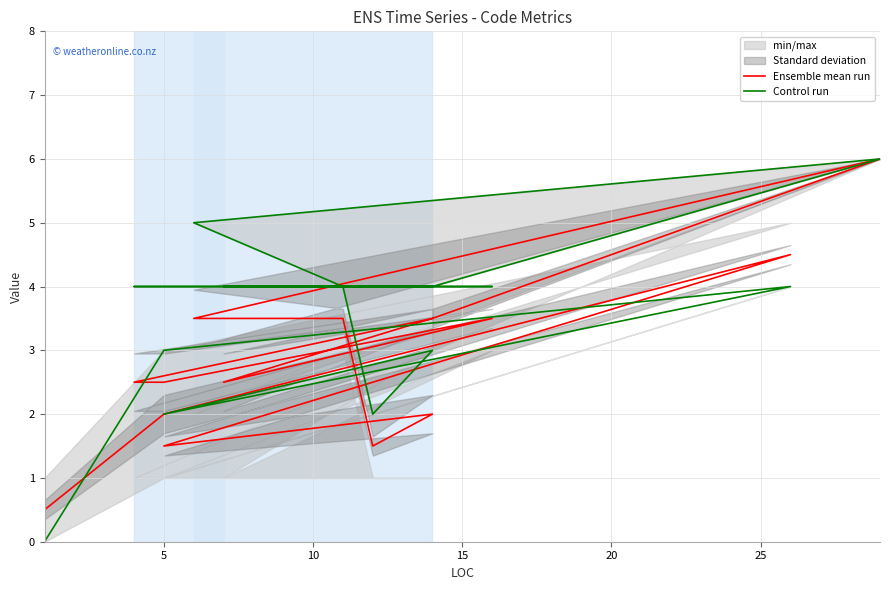

How many data points in Control run are less than 4?

5